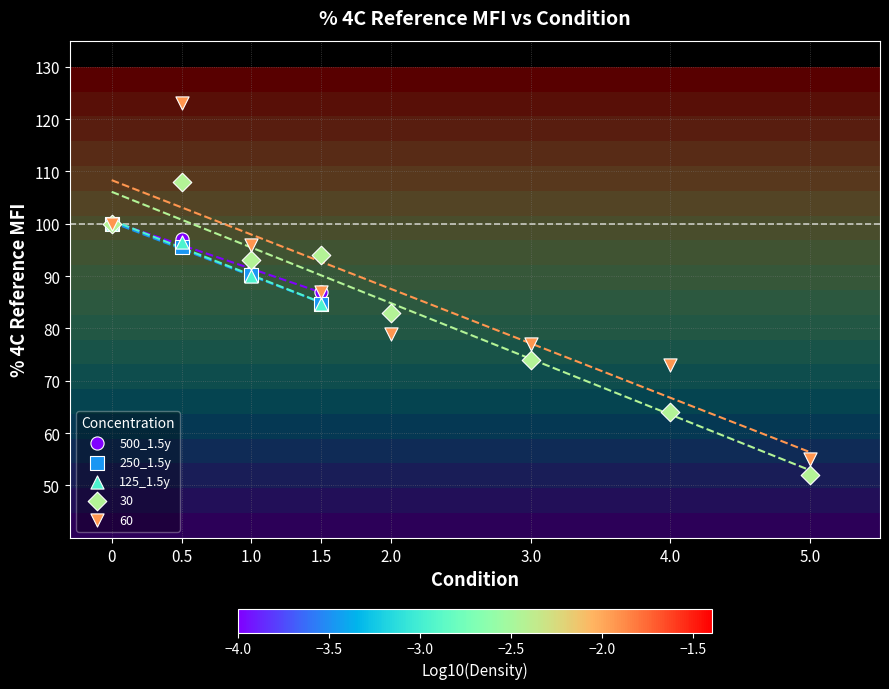

What are all the series names shown in the legend?

500_1.5y, 250_1.5y, 125_1.5y, 30, 60